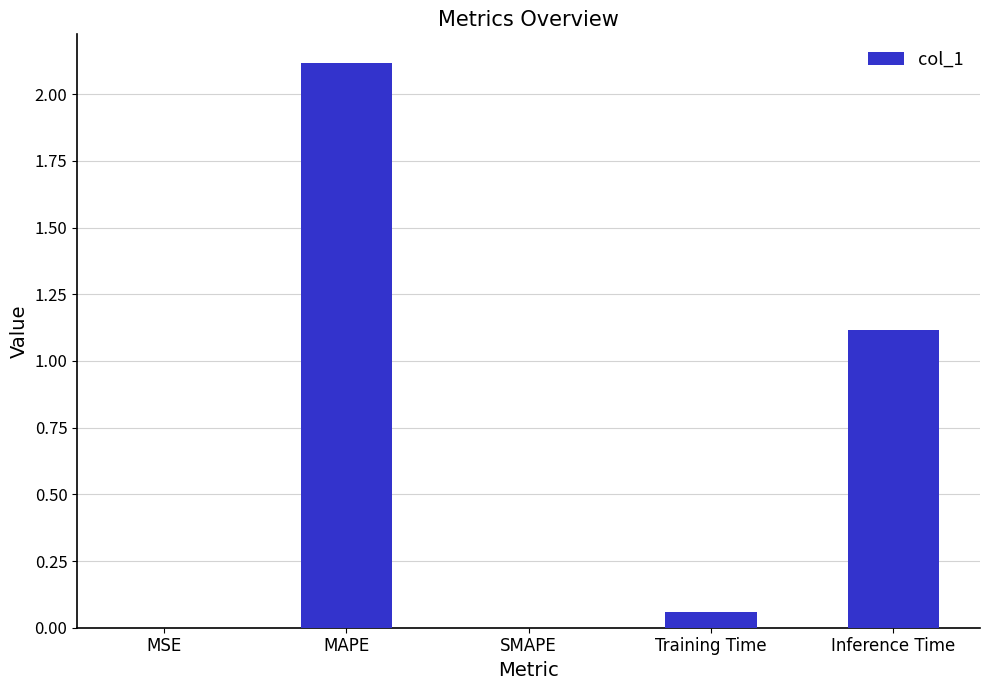

What is the greatest value displayed?

2.1